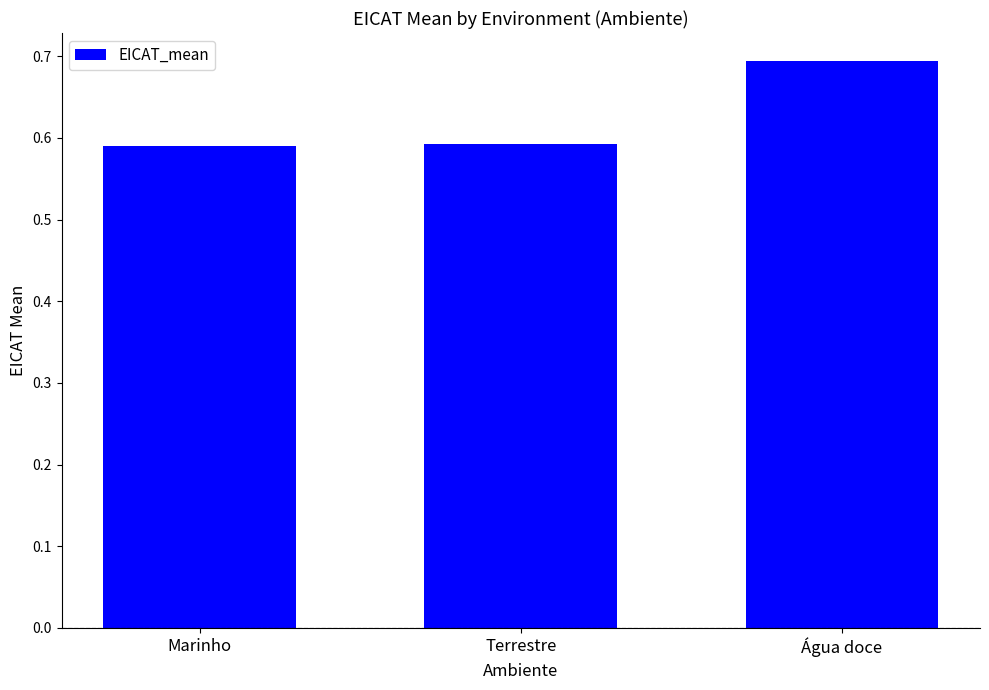

What is the label of the 1st bar from the left?

Marinho